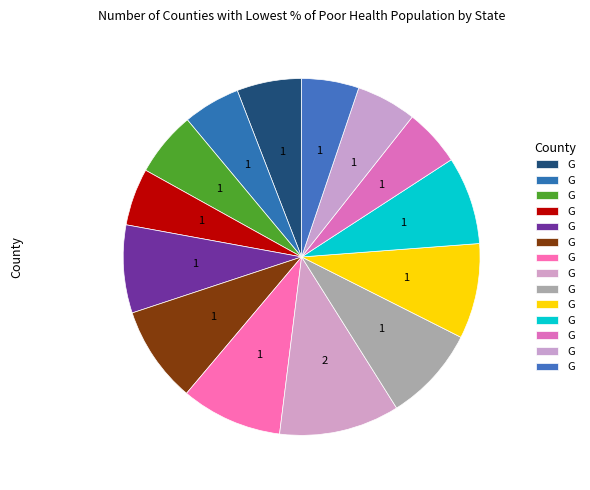

Count the number of slices in the pie.

14